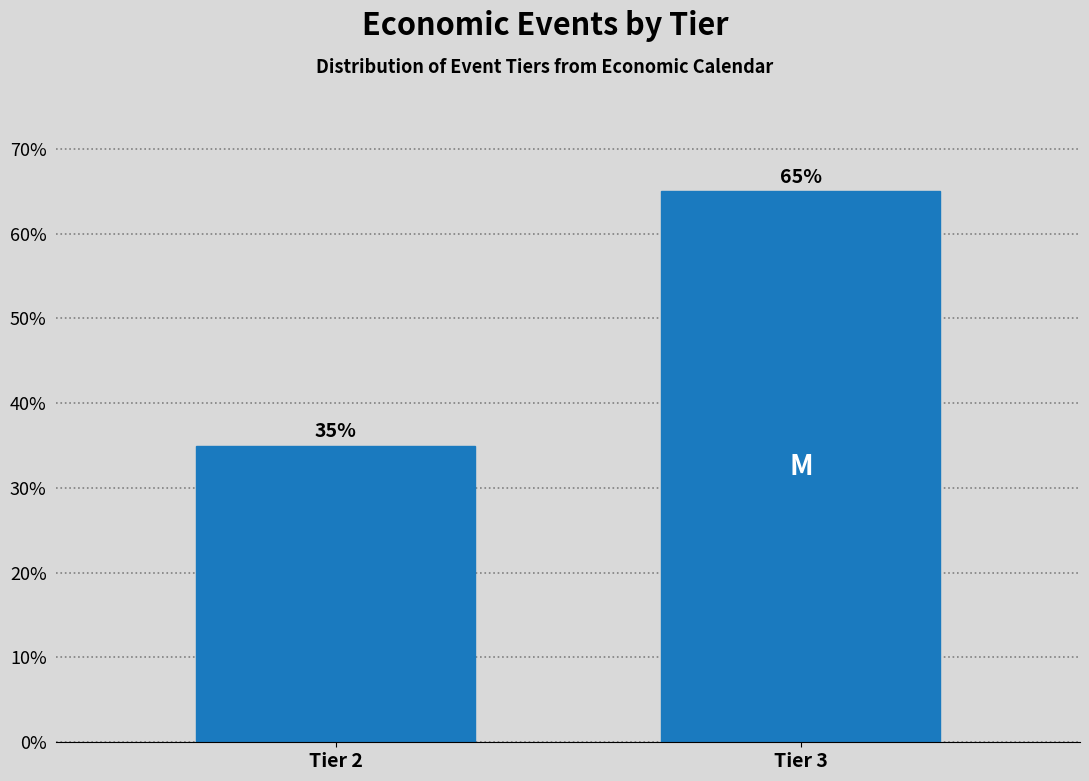

Reading left to right, extract all data points from this chart.

Tier 2=35	Tier 3=65